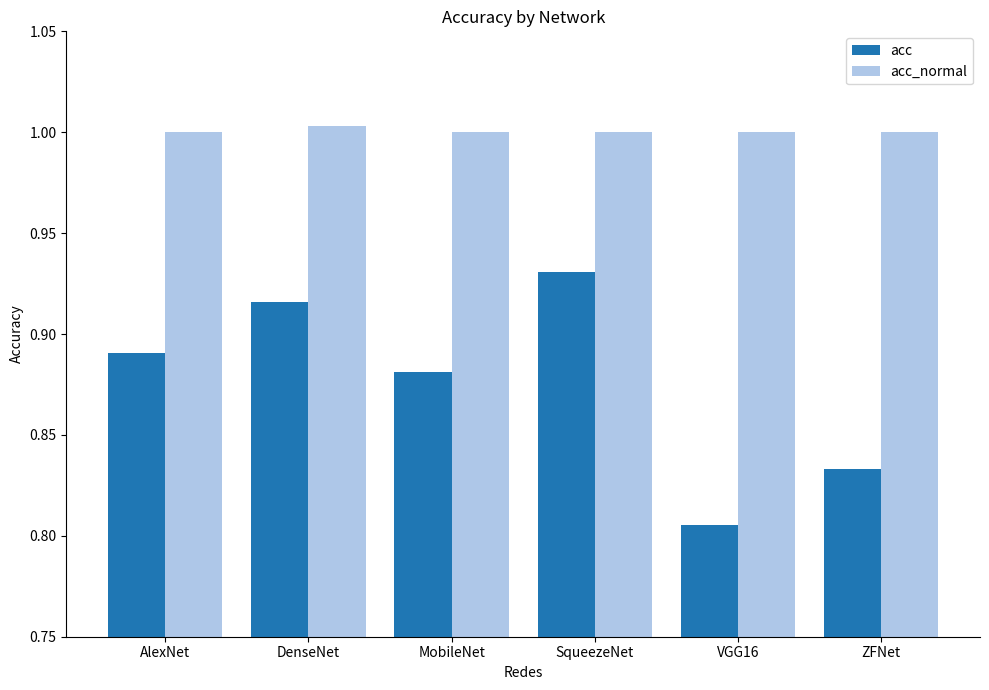

Is it true that acc equals 0.2 at AlexNet?

False